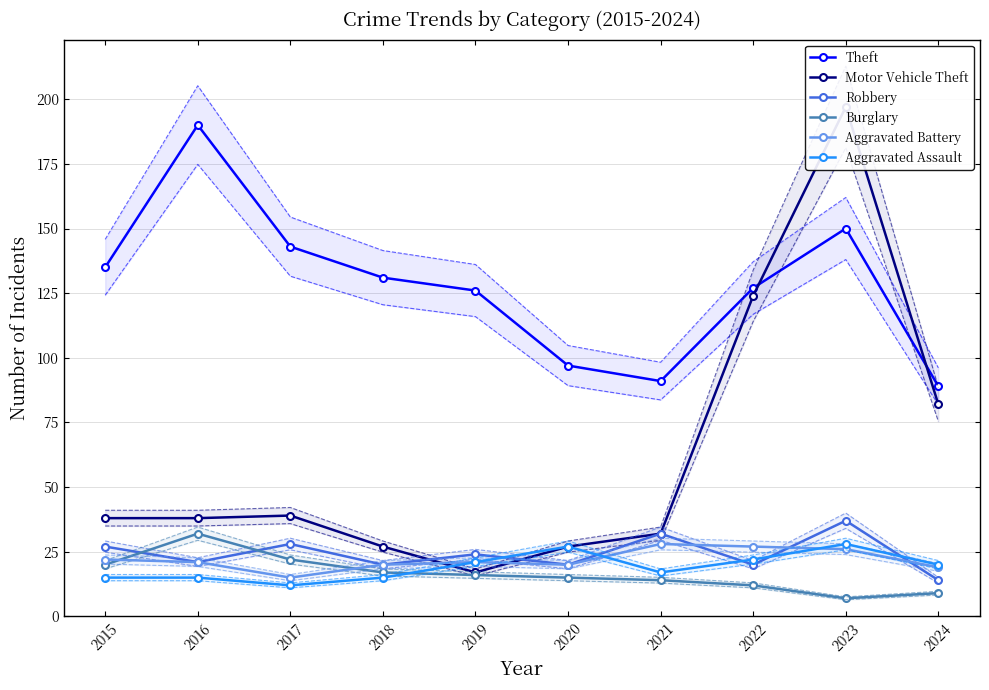

True or false: Burglary and Motor Vehicle Theft cross at least once.

False